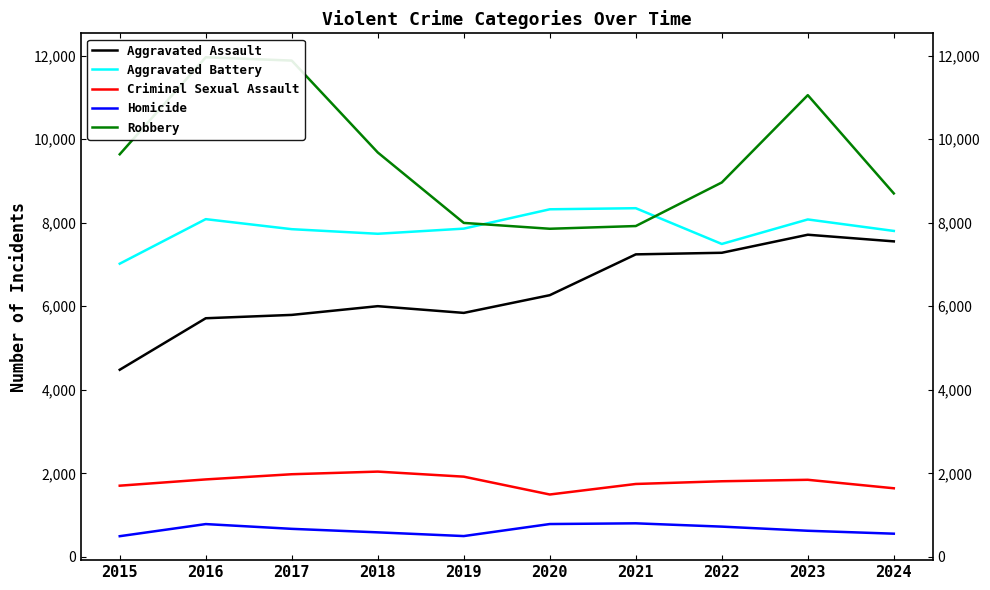

Reading left to right, list all the values displayed in this chart.

Aggravated Assault: 2015=4480	2016=5713	2017=5793	2018=6002	2019=5841	2020=6265	2021=7242	2022=7280	2023=7712	2024=7553
Aggravated Battery: 2015=7019	2016=8085	2017=7845	2018=7735	2019=7858	2020=8321	2021=8347	2022=7491	2023=8078	2024=7803
Criminal Sexual Assault: 2015=1705	2016=1855	2017=1979	2018=2042	2019=1921	2020=1494	2021=1746	2022=1811	2023=1846	2024=1643
Homicide: 2015=496	2016=786	2017=672	2018=588	2019=499	2020=787	2021=804	2022=725	2023=626	2024=556
Robbery: 2015=9638	2016=11960	2017=11880	2018=9681	2019=7995	2020=7855	2021=7920	2022=8963	2023=11053	2024=8701